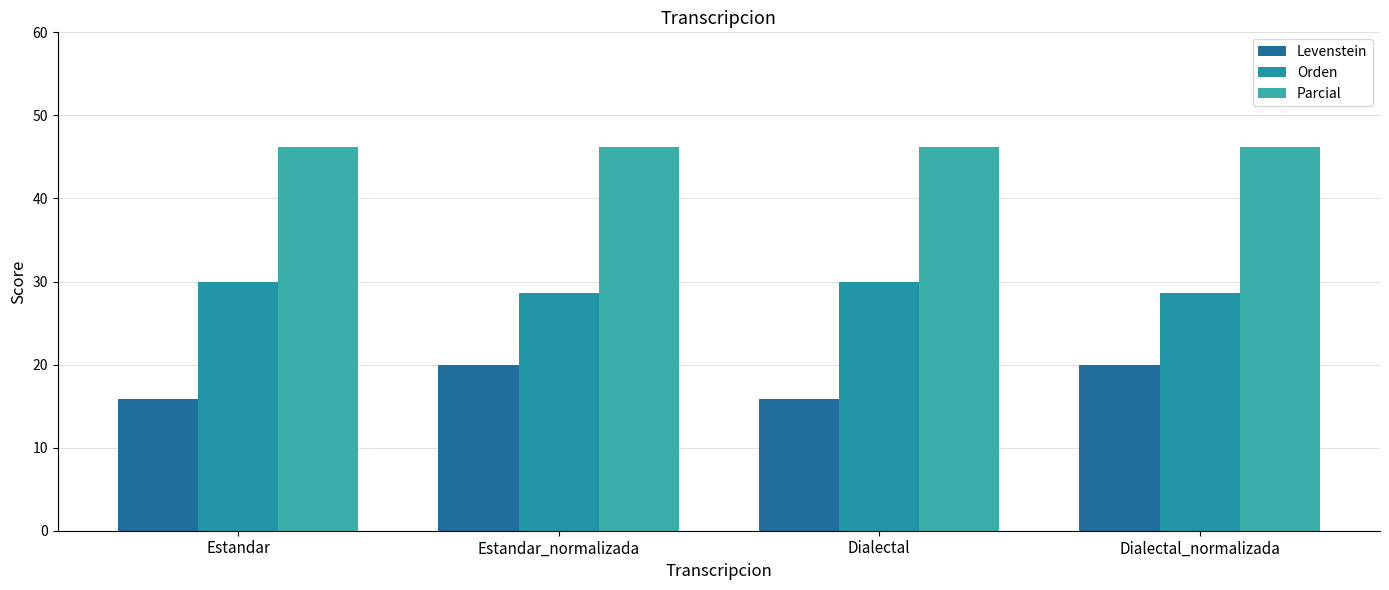

Rank the series by their maximum value, from lowest to highest.

Levenstein, Orden, Parcial